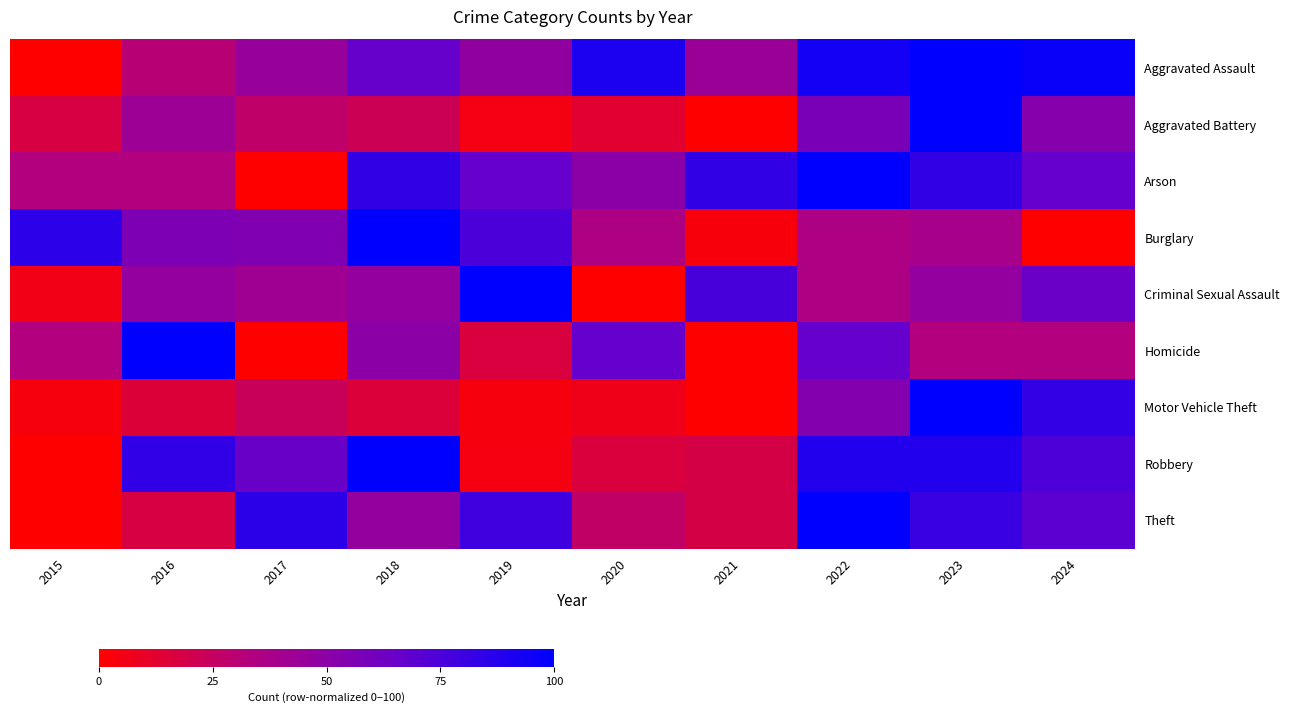

What is the difference between the highest and lowest values at 2019?

96.4